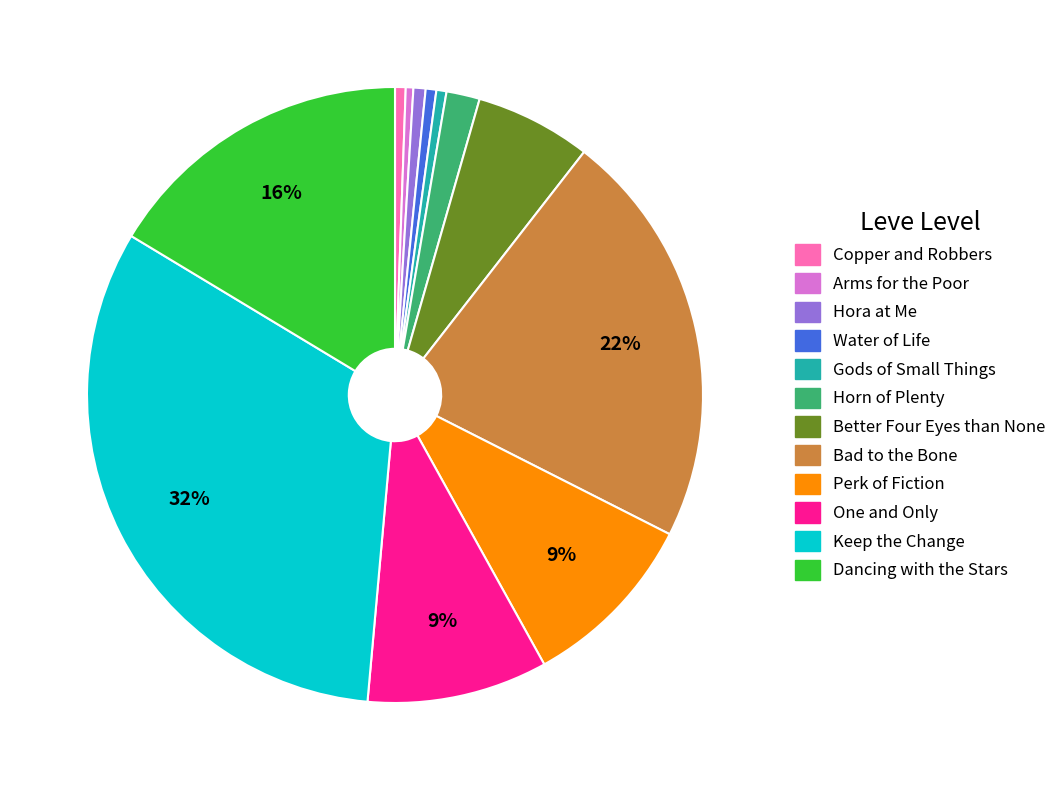

Between Bad to the Bone and Gods of Small Things, which is larger?

Bad to the Bone